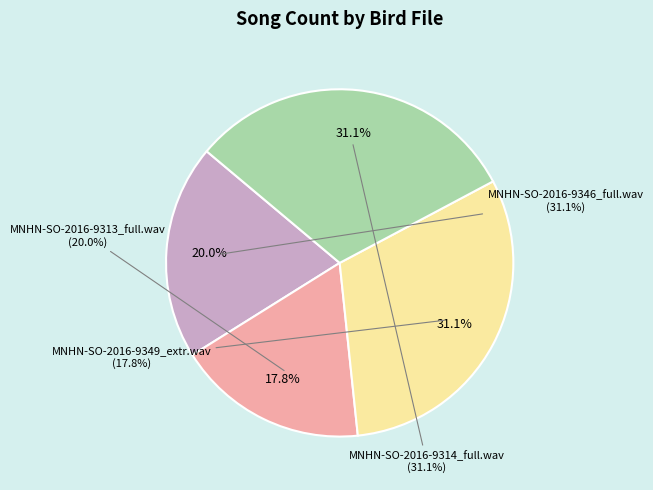

To the nearest percent, what percentage of the pie is MNHN-SO-2016-9313_full.wav?

20%